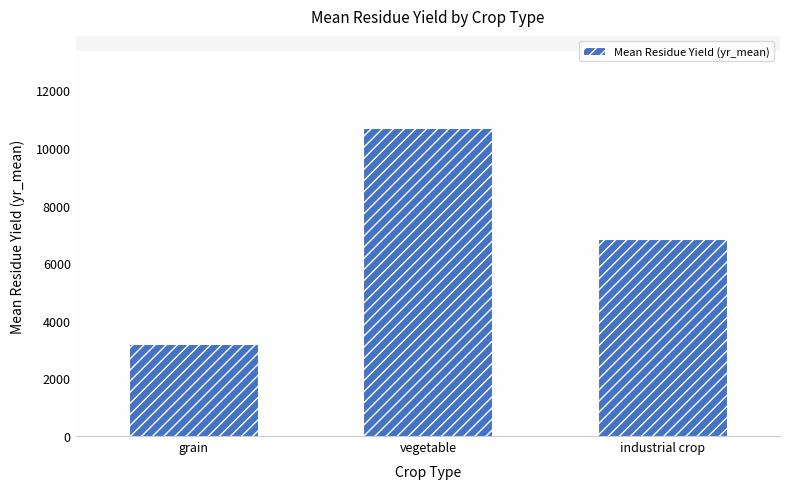

The chart shows a value of 3181.3 at grain. True or false?

True